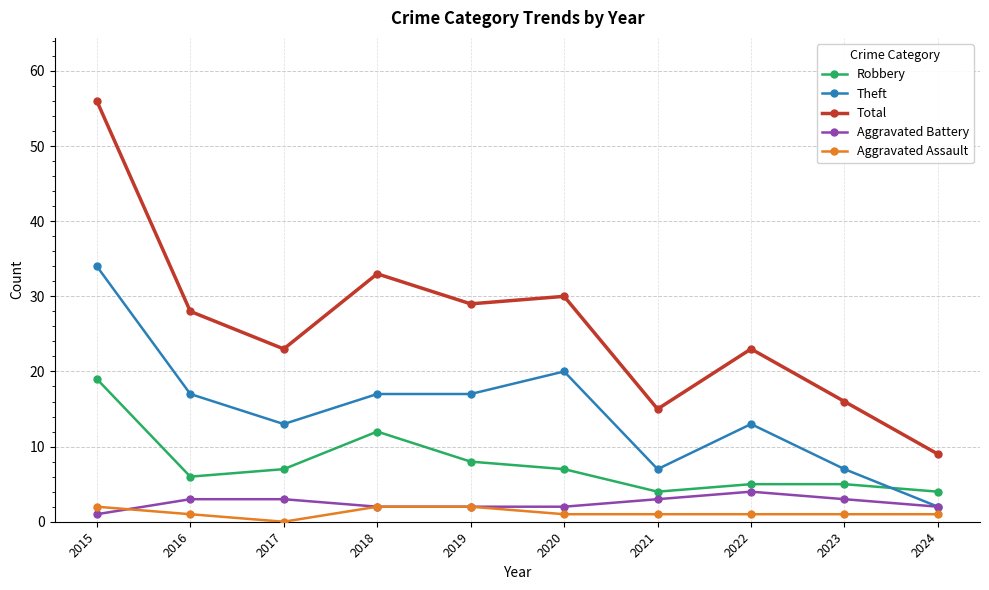

Which series has the largest range (max minus min)?

Total